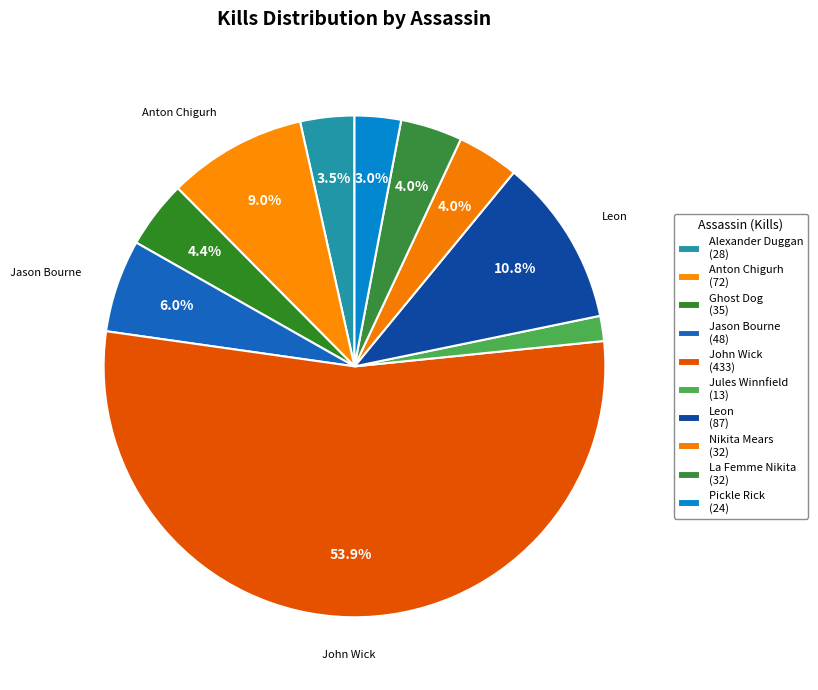

Count the number of slices in the pie.

10